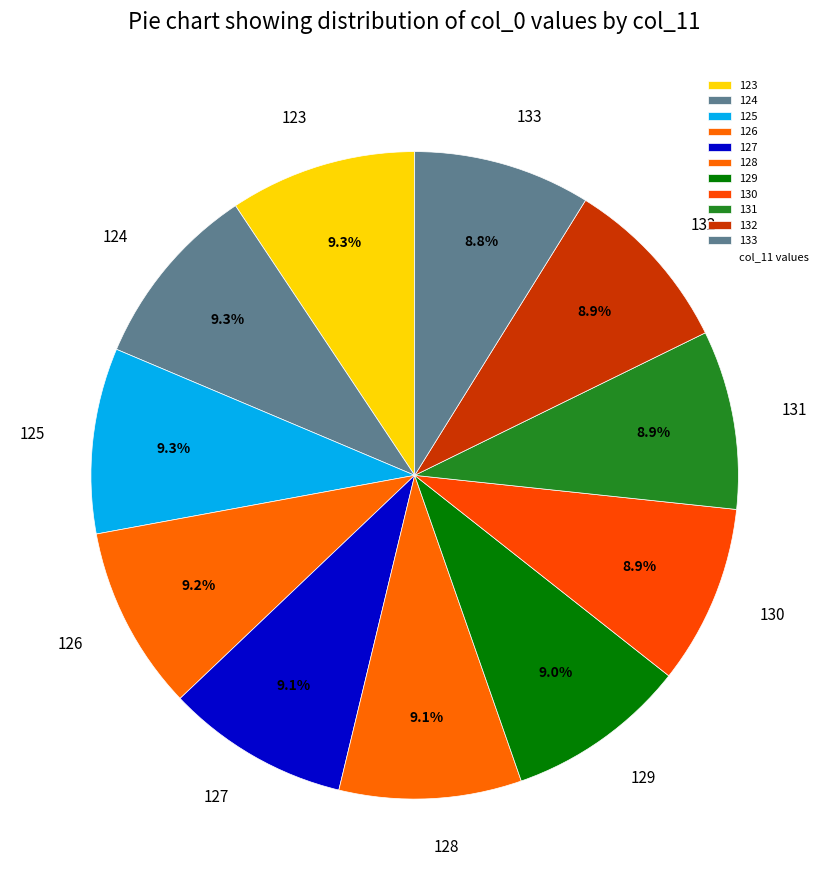

How many segments does this pie chart have?

11